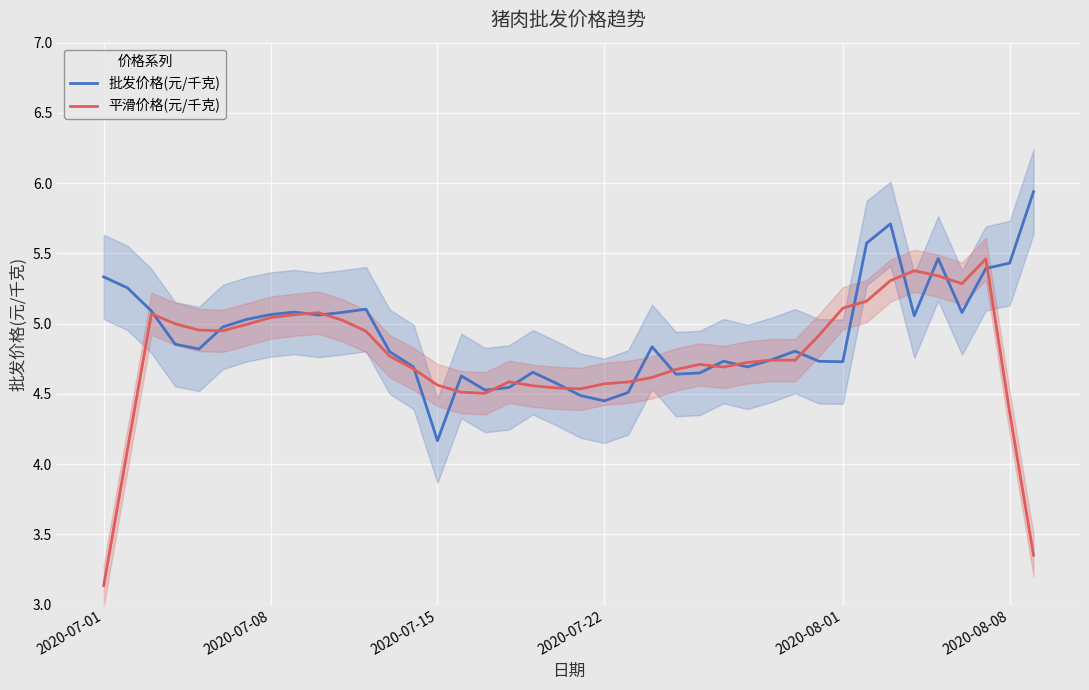

Is it true that 平滑价格(元/千克) equals 4.4 at 2020-08-08?

True